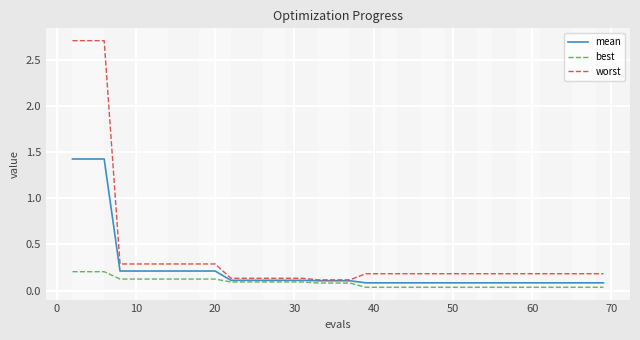

Rank the series by their maximum value, from highest to lowest.

worst, mean, best